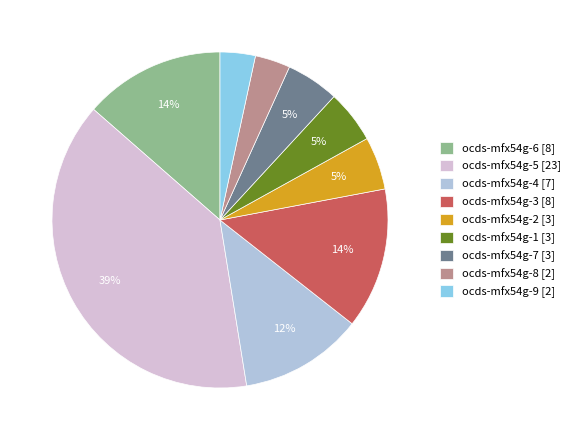

To the nearest percent, what percentage of the pie is ocds-mfx54g-3 [8]?

14%